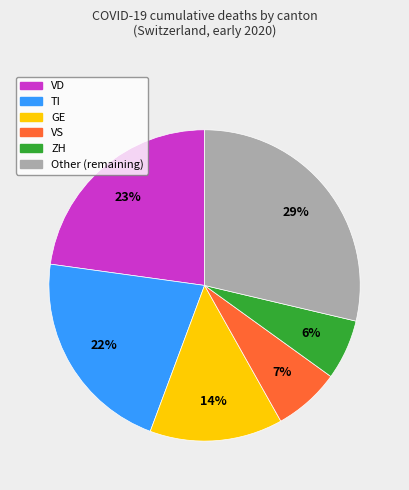

Is there a majority slice in this chart?

No